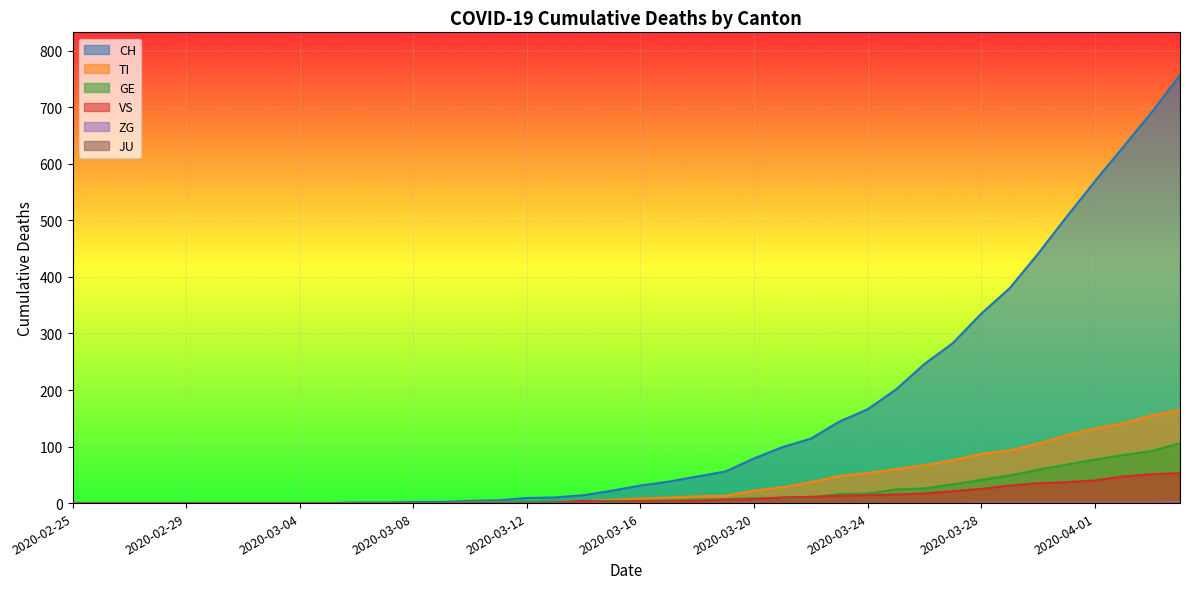

Does the chart display data point markers on the line(s)?

No